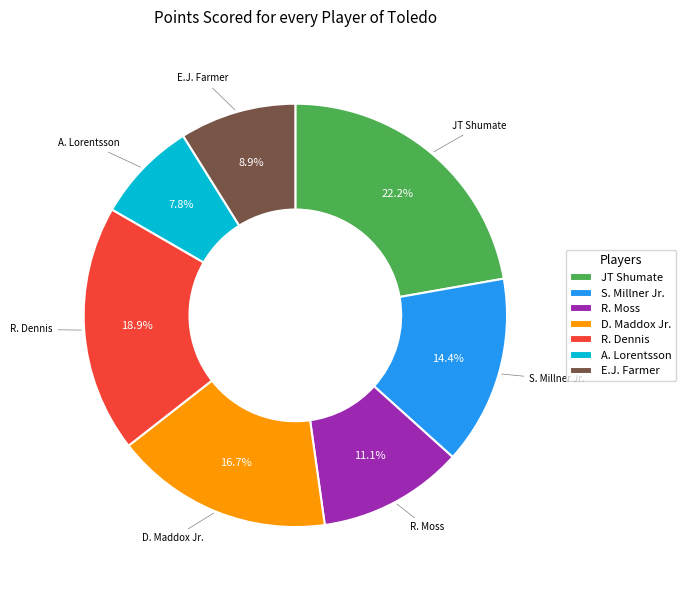

How many segments does this pie chart have?

7